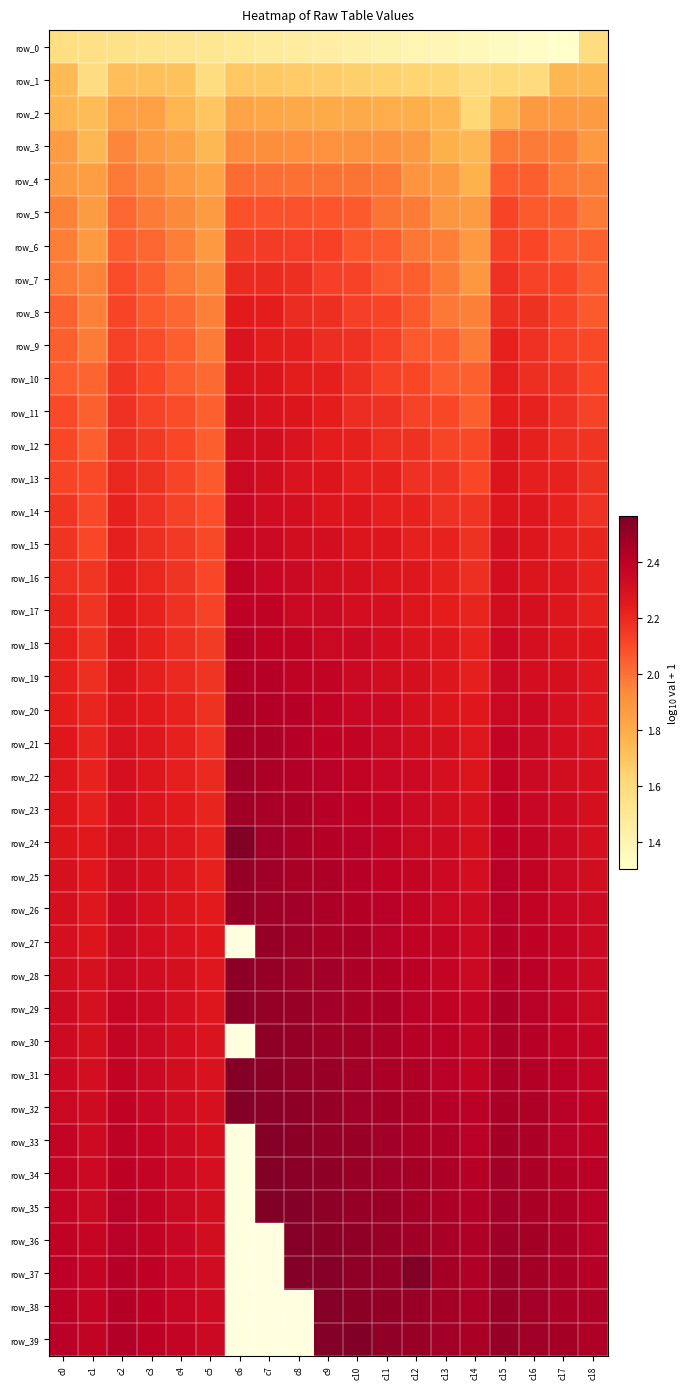

How many categories are shown in the chart?

19